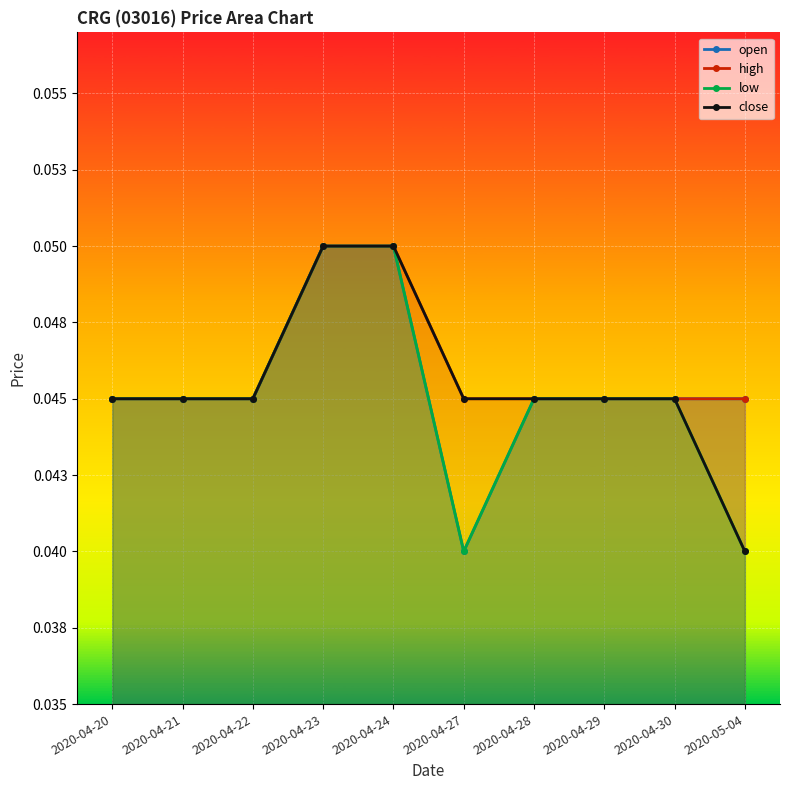

How many high values are between 0 and 1?

10